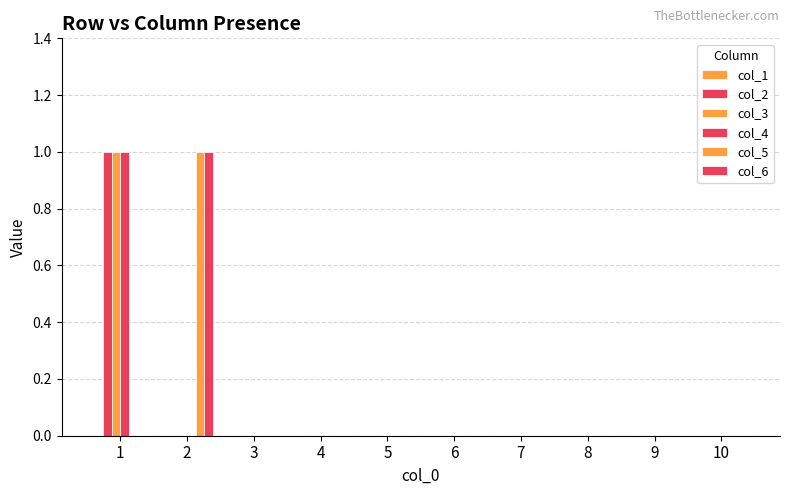

How many groups of bars are there?

10